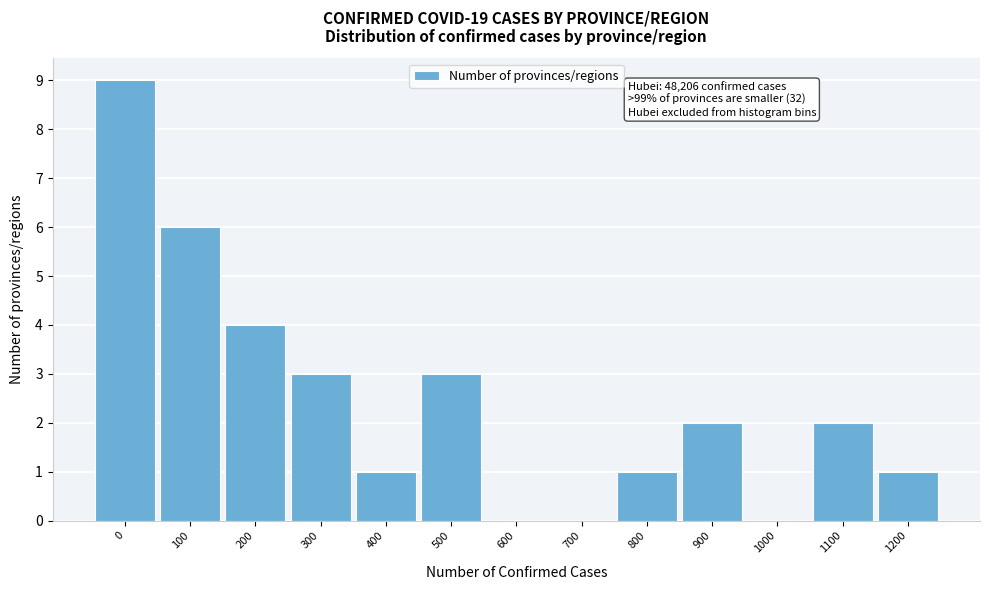

Reading left to right, transcribe all the data shown in this chart.

0=9	100=6	200=4	300=3	400=1	500=3	600=0	700=0	800=1	900=2	1000=0	1100=2	1200=1